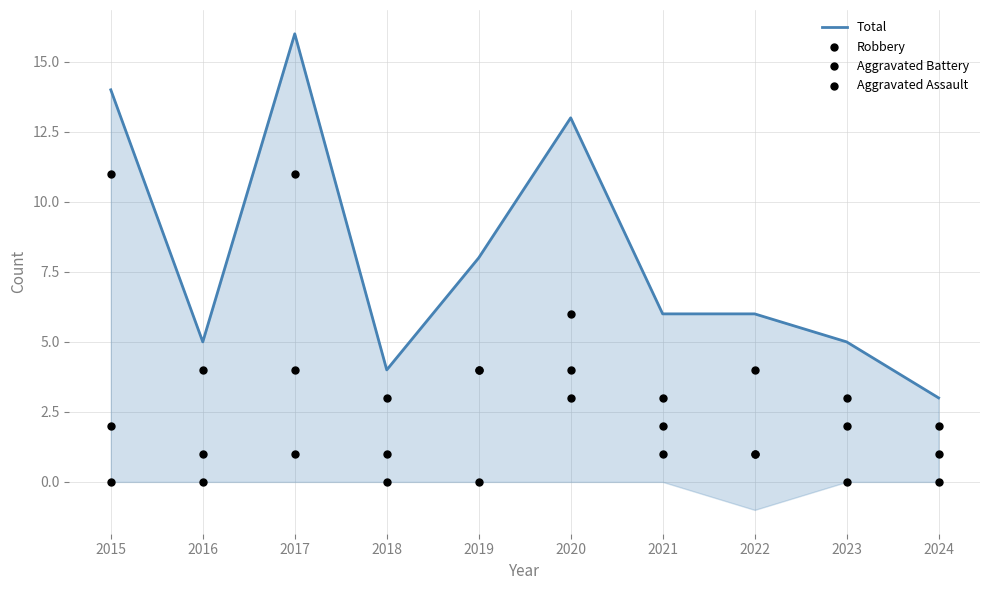

Which series has the largest total across all categories?

Total